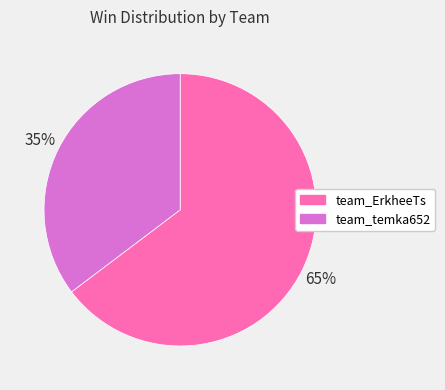

The team_temka652 slice represents 35% of the pie. True or false?

True